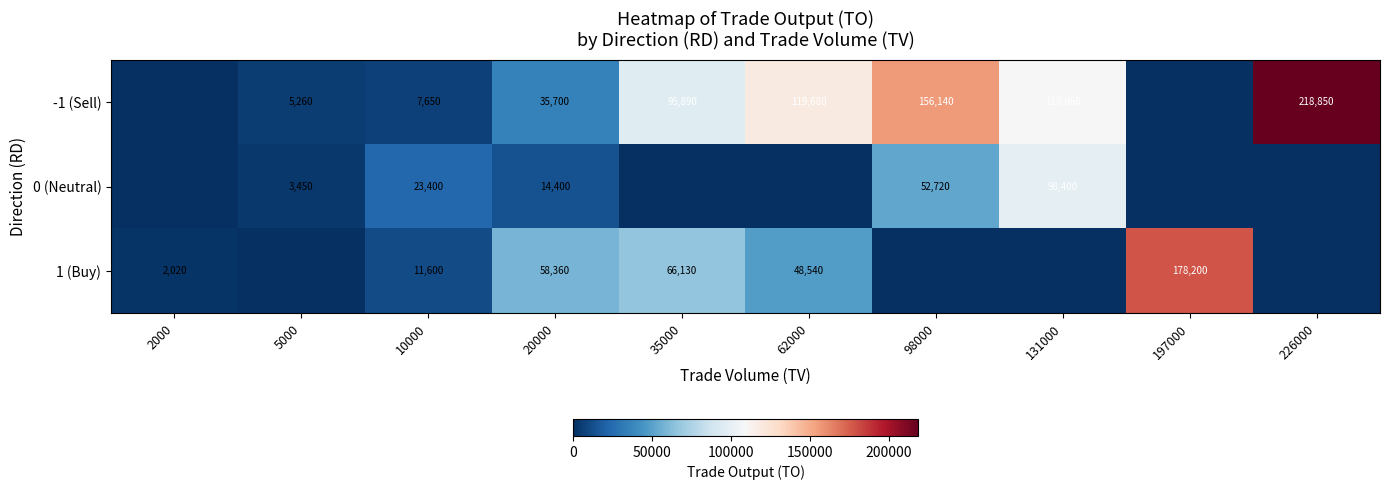

Is it true that -1 (Sell) equals 218850 at 226000?

True